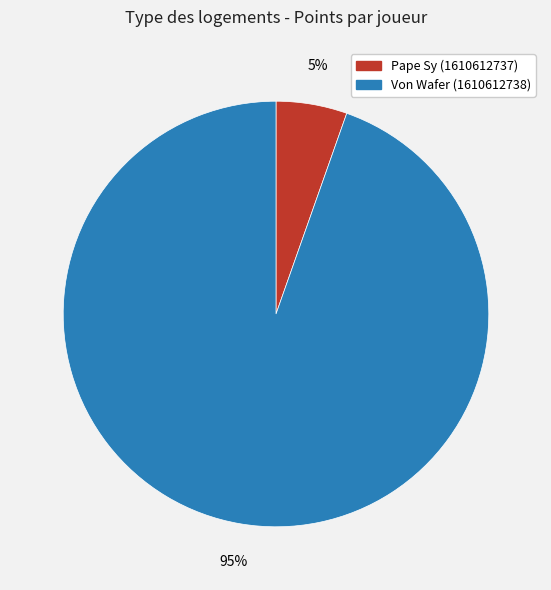

What is the ratio of the value at Pape Sy (1610612737) to the value at Von Wafer (1610612738)?

0.1